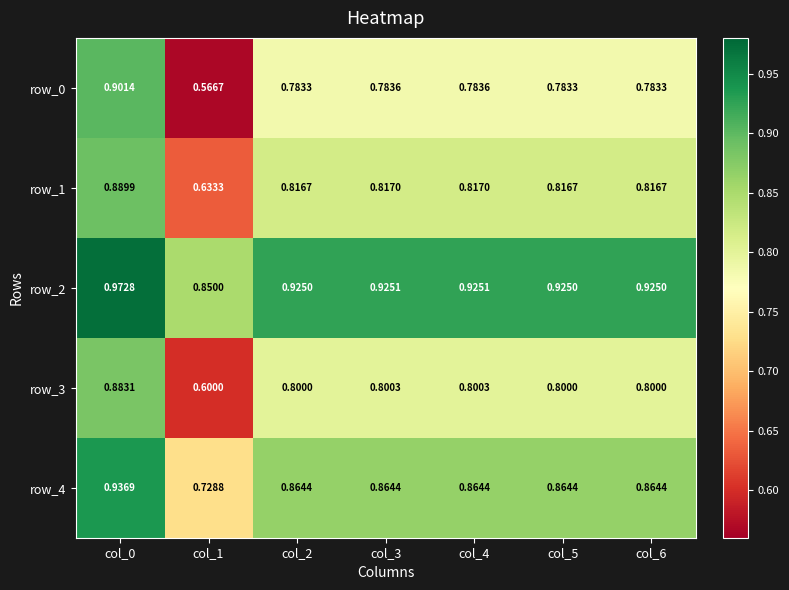

What is the sum of the row_1 values at col_4 and col_1?

1.5